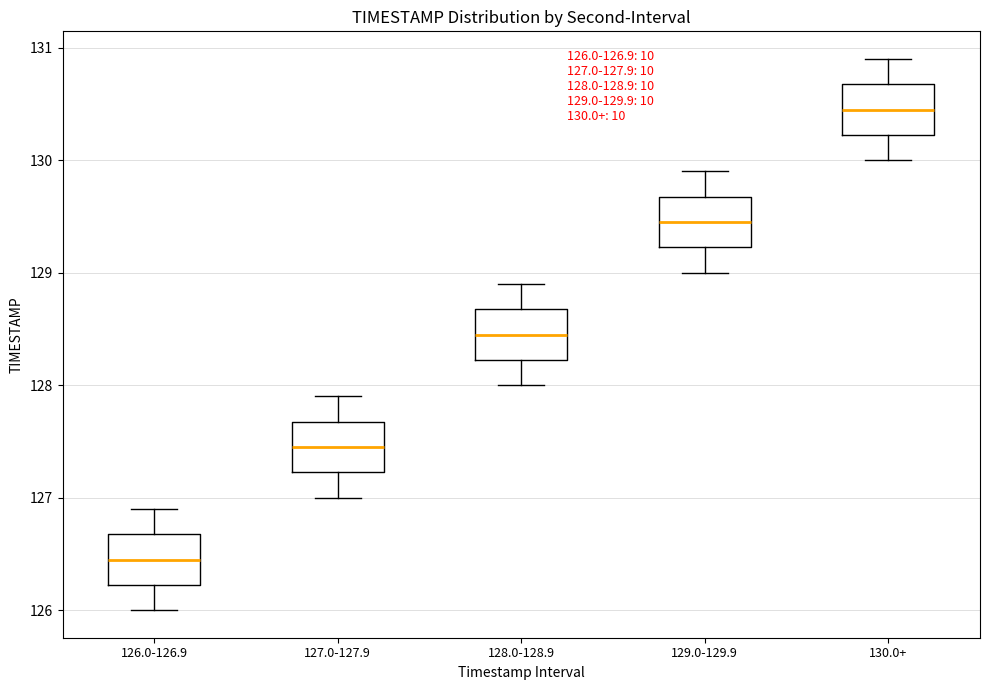

Which box has the lowest median line?

126.0-126.9